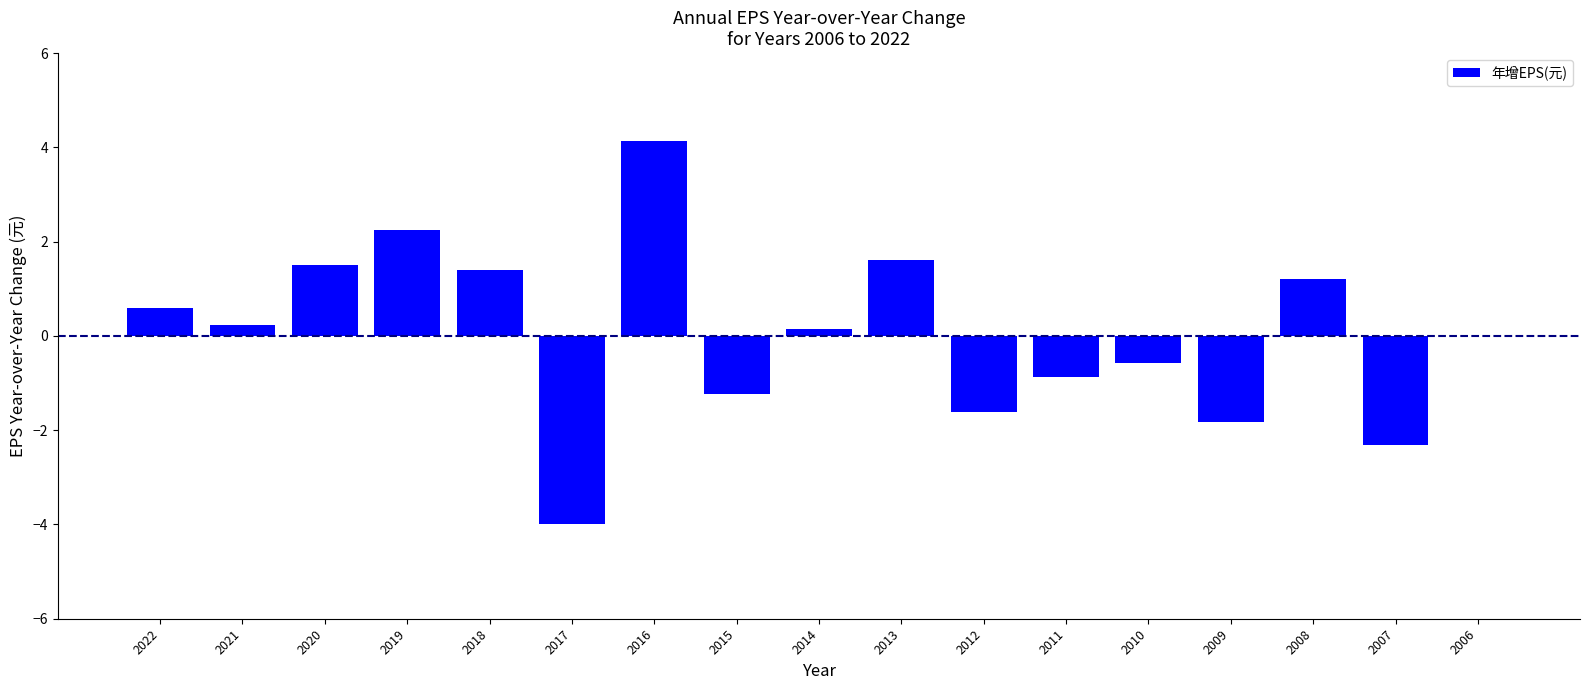

What is the ratio of the value at 2014 to the value at 2019?

0.1